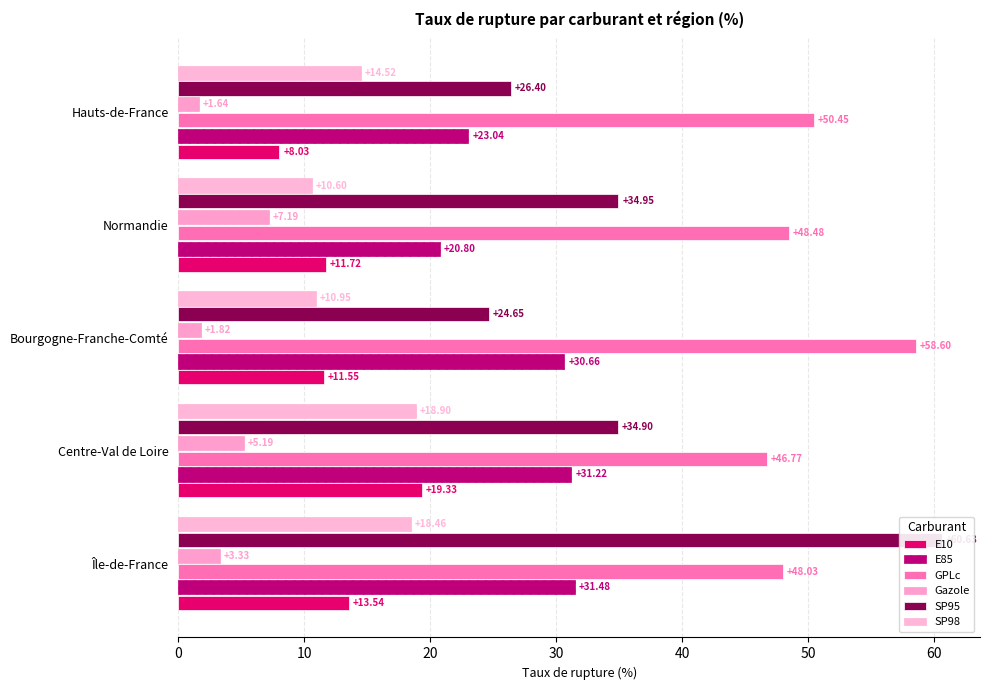

Which series has the largest total across all categories?

GPLc